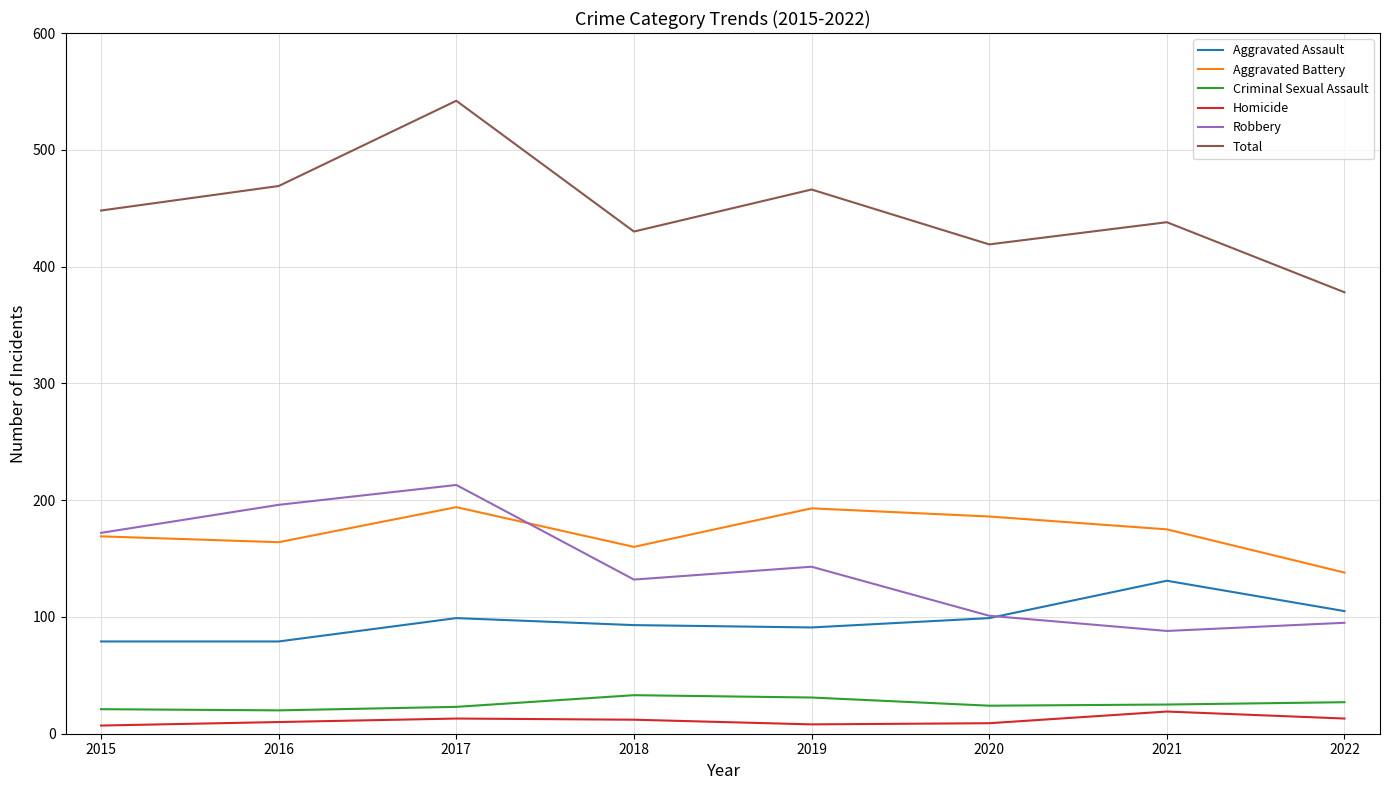

What is the spread (max minus min) of values at 2017?

529